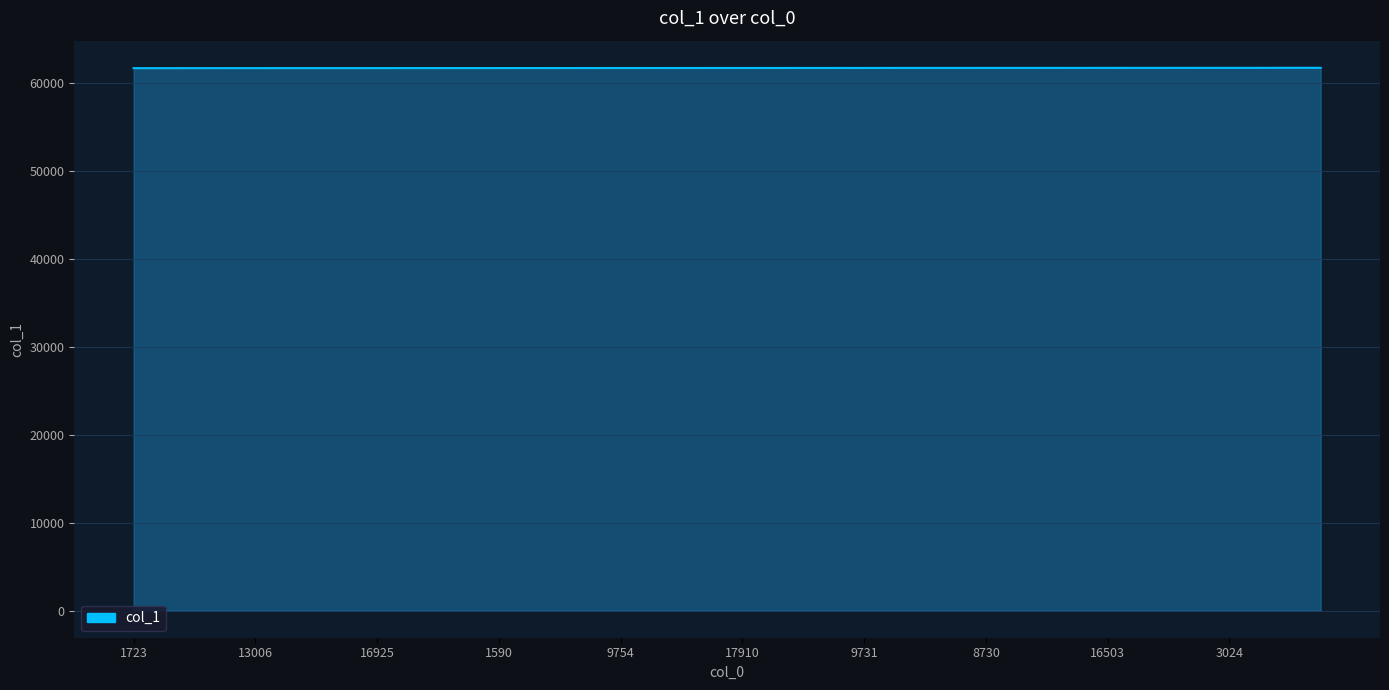

What is the smallest value displayed?

61678